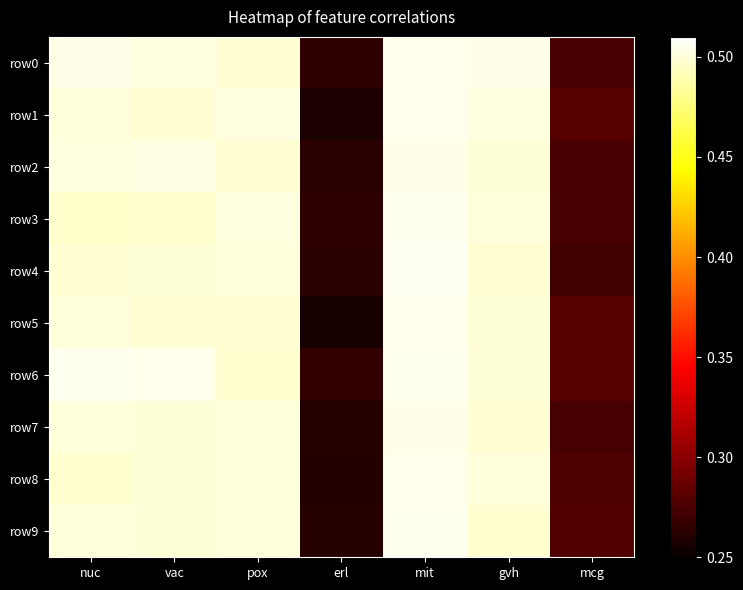

What is the total value across all series at gvh?

5.0